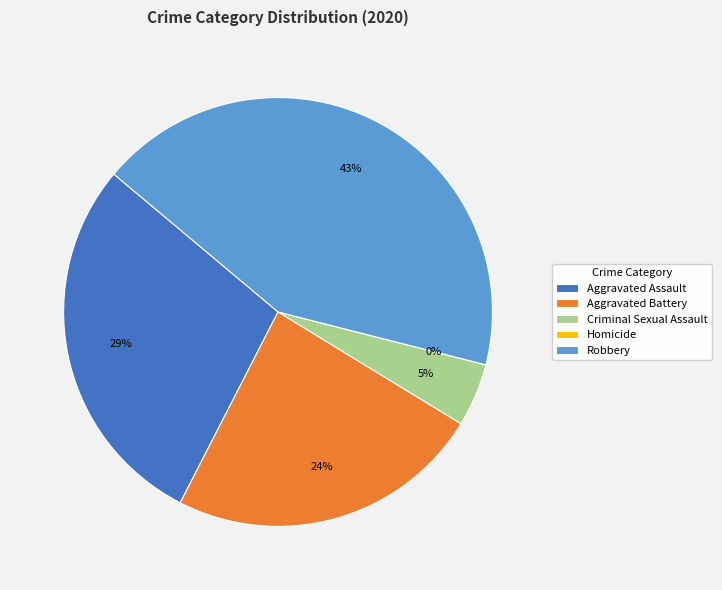

Is it true that Robbery is 43% of the pie?

True